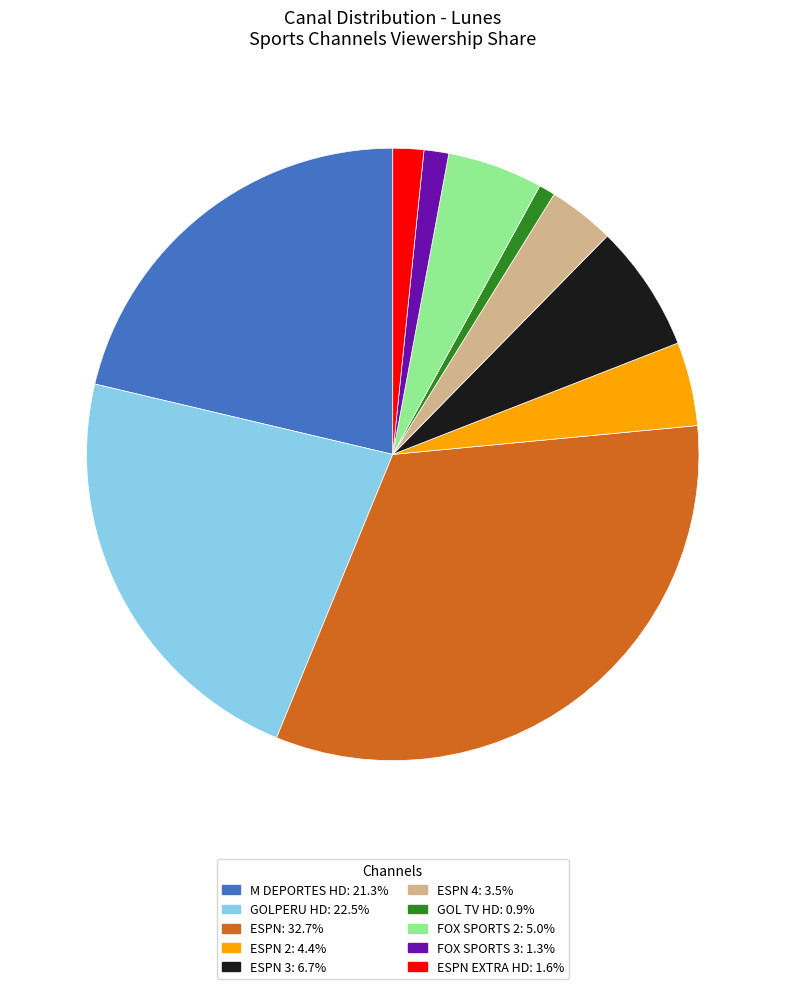

Is there a majority slice in this chart?

No